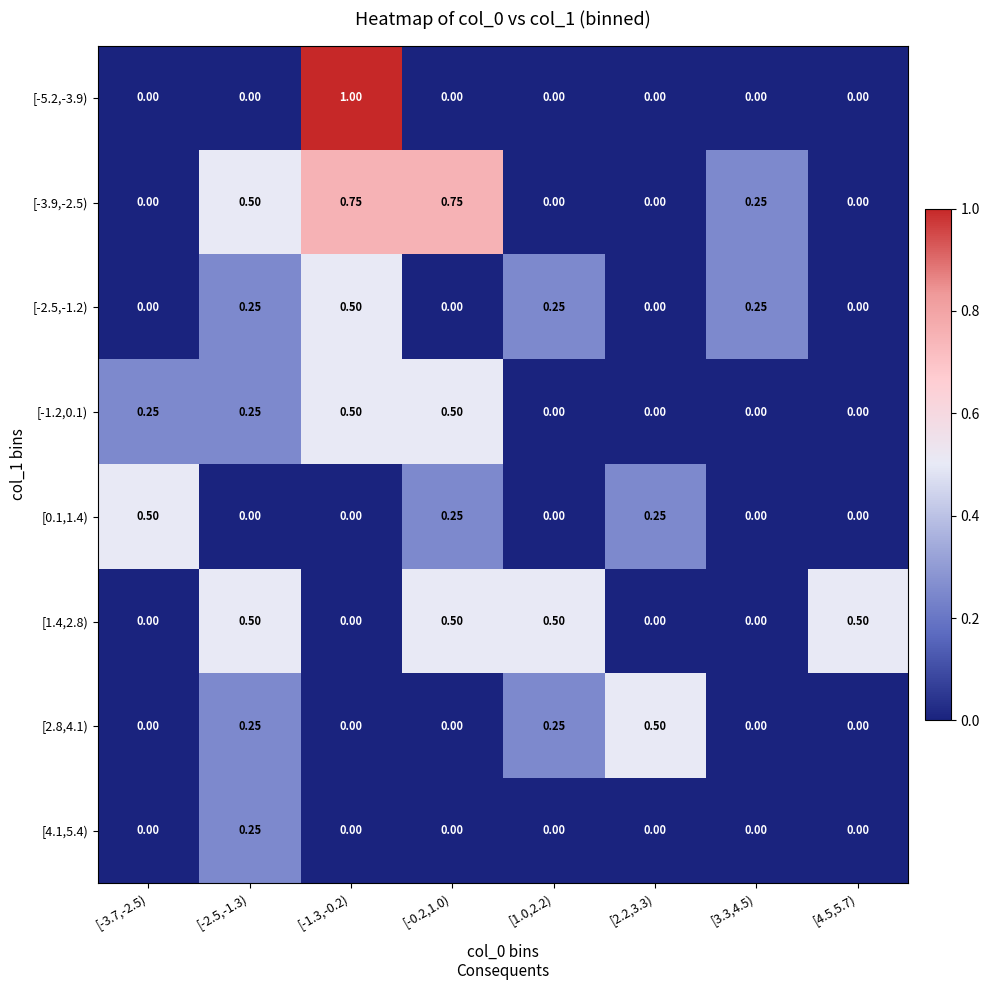

Reading left to right, extract all data points from this chart.

[-5.2,-3.9): [-3.7,-2.5)=0.0	[-2.5,-1.3)=0.0	[-1.3,-0.2)=1.0	[-0.2,1.0)=0.0	[1.0,2.2)=0.0	[2.2,3.3)=0.0	[3.3,4.5)=0.0	[4.5,5.7)=0.0
[-3.9,-2.5): [-3.7,-2.5)=0.0	[-2.5,-1.3)=0.5	[-1.3,-0.2)=0.8	[-0.2,1.0)=0.8	[1.0,2.2)=0.0	[2.2,3.3)=0.0	[3.3,4.5)=0.2	[4.5,5.7)=0.0
[-2.5,-1.2): [-3.7,-2.5)=0.0	[-2.5,-1.3)=0.2	[-1.3,-0.2)=0.5	[-0.2,1.0)=0.0	[1.0,2.2)=0.2	[2.2,3.3)=0.0	[3.3,4.5)=0.2	[4.5,5.7)=0.0
[-1.2,0.1): [-3.7,-2.5)=0.2	[-2.5,-1.3)=0.2	[-1.3,-0.2)=0.5	[-0.2,1.0)=0.5	[1.0,2.2)=0.0	[2.2,3.3)=0.0	[3.3,4.5)=0.0	[4.5,5.7)=0.0
[0.1,1.4): [-3.7,-2.5)=0.5	[-2.5,-1.3)=0.0	[-1.3,-0.2)=0.0	[-0.2,1.0)=0.2	[1.0,2.2)=0.0	[2.2,3.3)=0.2	[3.3,4.5)=0.0	[4.5,5.7)=0.0
[1.4,2.8): [-3.7,-2.5)=0.0	[-2.5,-1.3)=0.5	[-1.3,-0.2)=0.0	[-0.2,1.0)=0.5	[1.0,2.2)=0.5	[2.2,3.3)=0.0	[3.3,4.5)=0.0	[4.5,5.7)=0.5
[2.8,4.1): [-3.7,-2.5)=0.0	[-2.5,-1.3)=0.2	[-1.3,-0.2)=0.0	[-0.2,1.0)=0.0	[1.0,2.2)=0.2	[2.2,3.3)=0.5	[3.3,4.5)=0.0	[4.5,5.7)=0.0
[4.1,5.4): [-3.7,-2.5)=0.0	[-2.5,-1.3)=0.2	[-1.3,-0.2)=0.0	[-0.2,1.0)=0.0	[1.0,2.2)=0.0	[2.2,3.3)=0.0	[3.3,4.5)=0.0	[4.5,5.7)=0.0